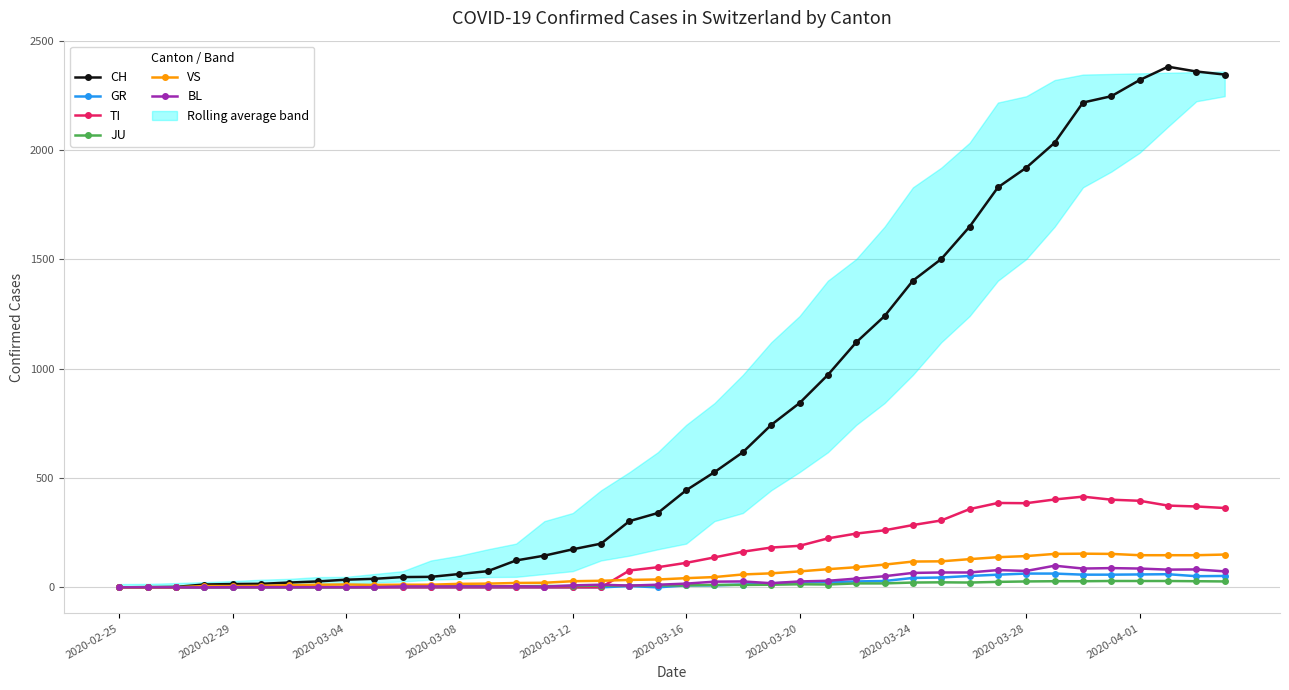

Between 2020-03-04 and 21, which series saw the biggest shift?

CH